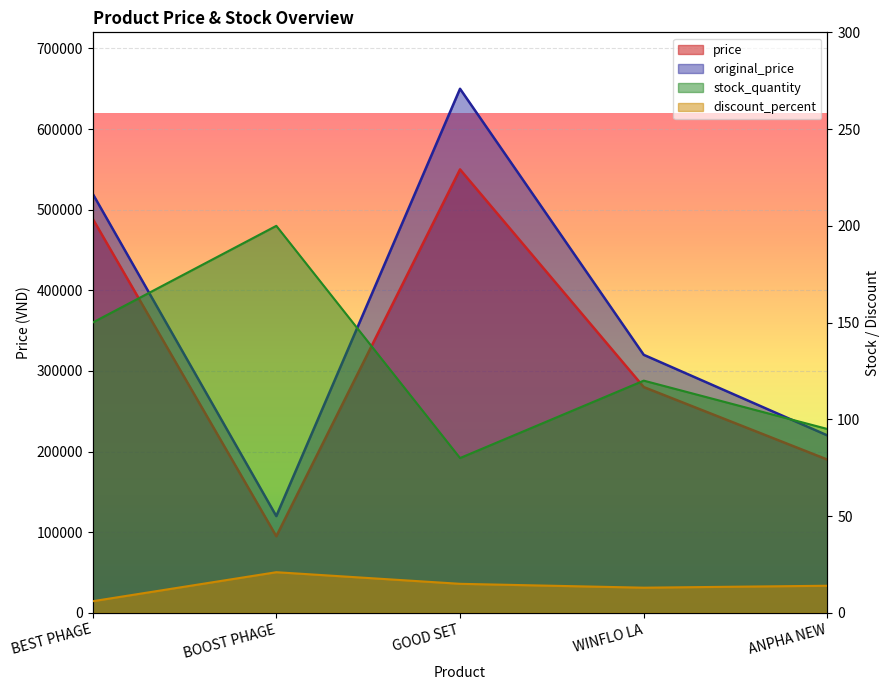

The value of discount_percent at BOOST PHAGE is 21. True or false?

True